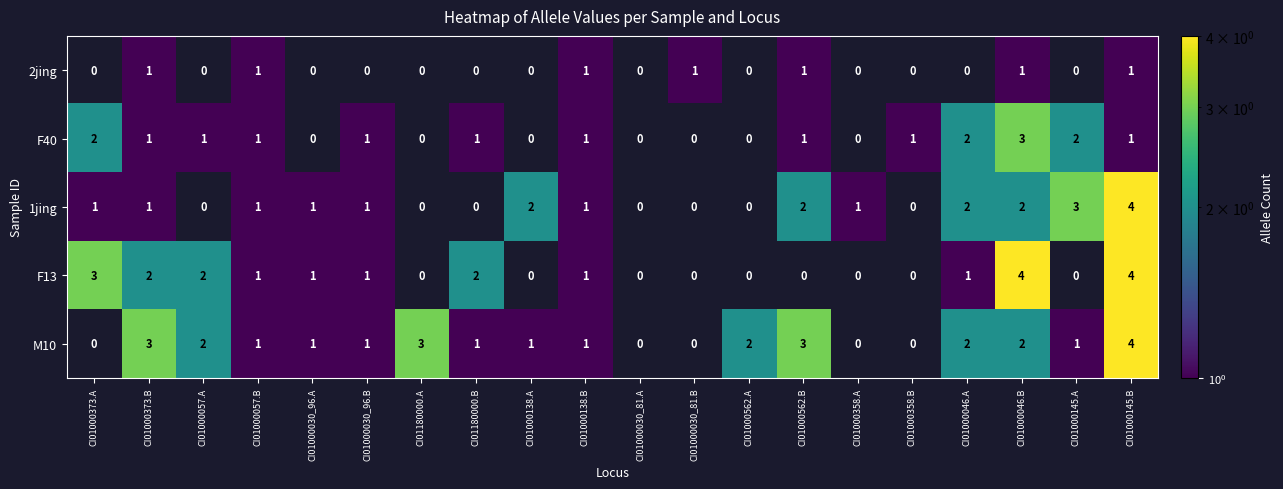

What is the sum of all M10 values?

28